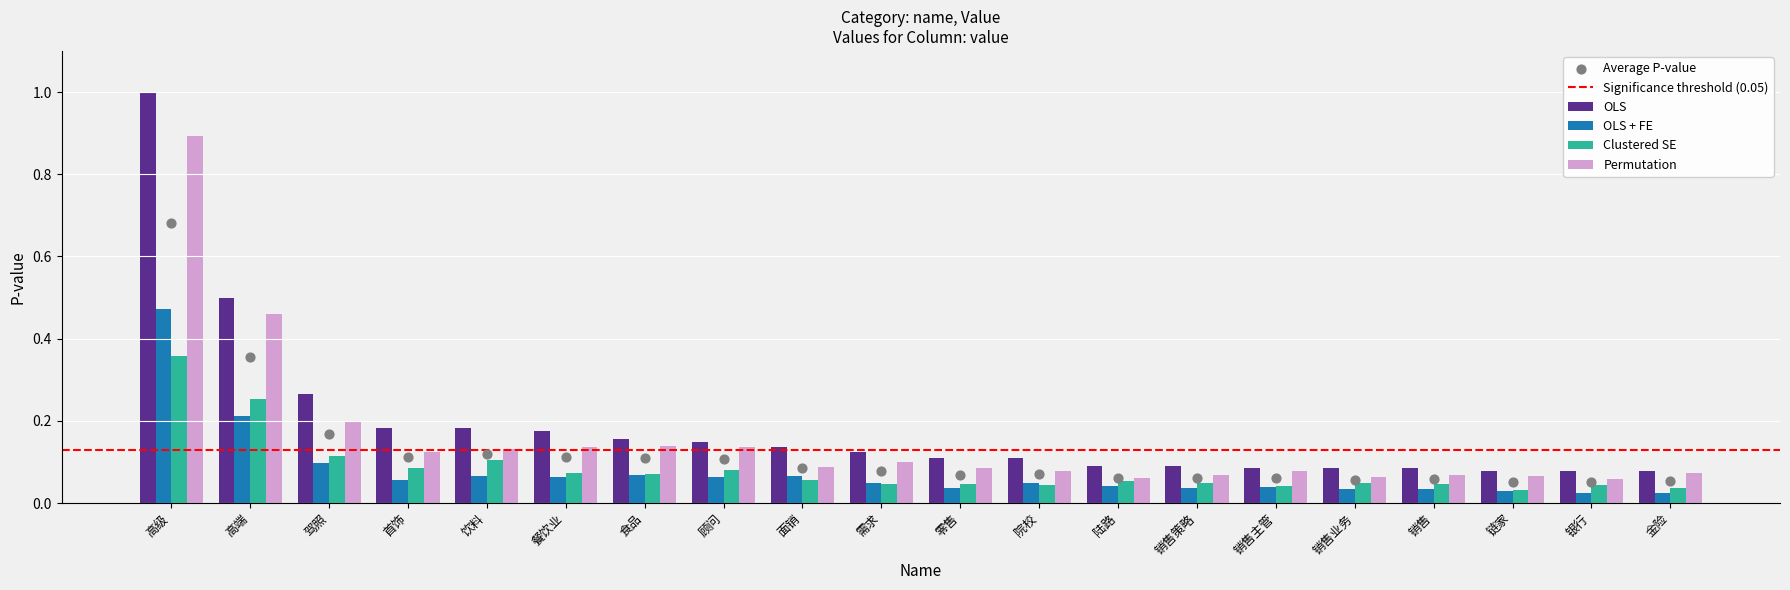

Between 高端 and 饮料, which is larger?

高端